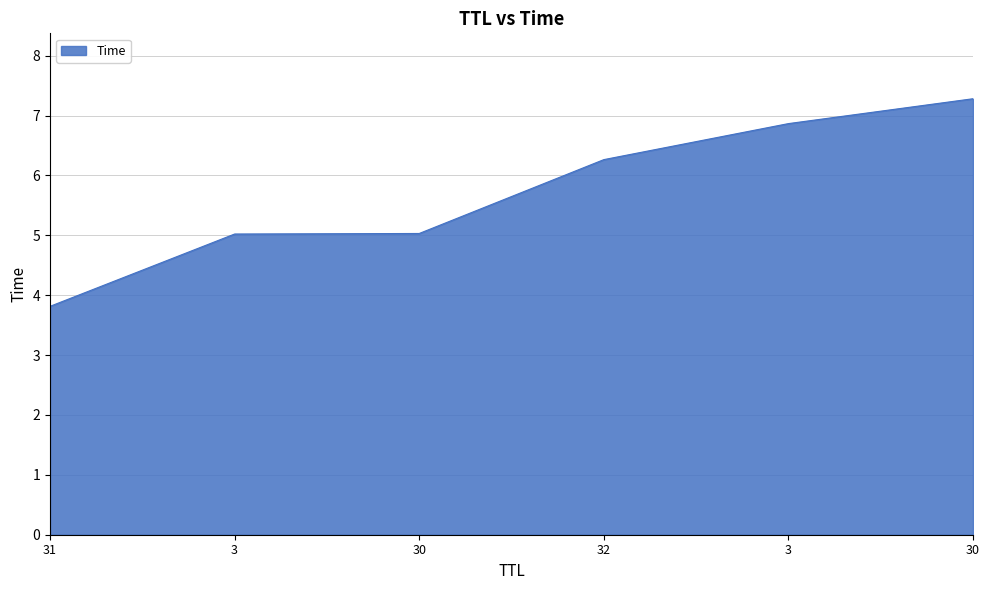

Which has a higher value, 32 or 31?

32